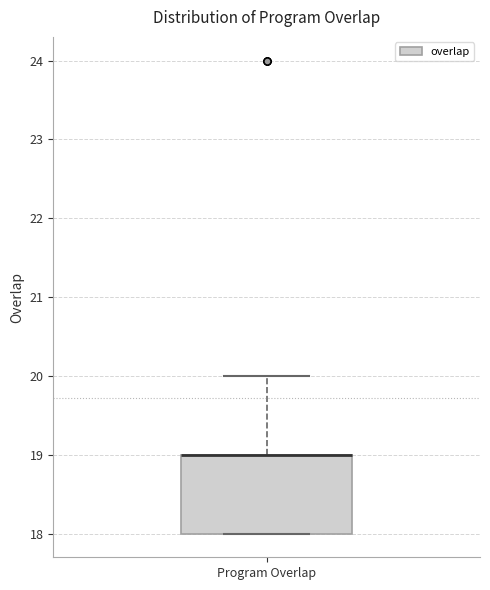

Where is the upper edge of the box for Program Overlap on the y-axis? The values are not printed on the chart, so give them approximately, as read against the axis.

19